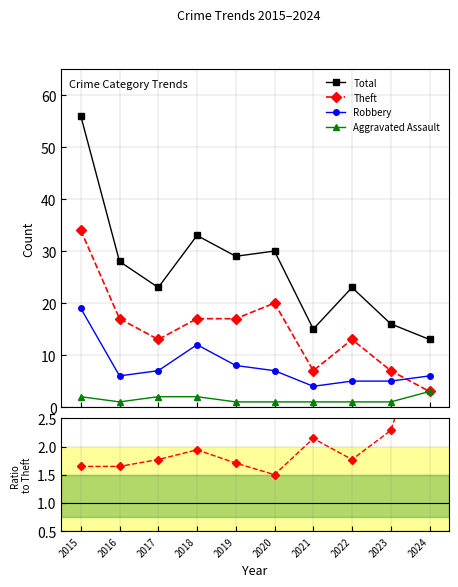

The Robbery series shows 9.6 at 2020. True or false?

False